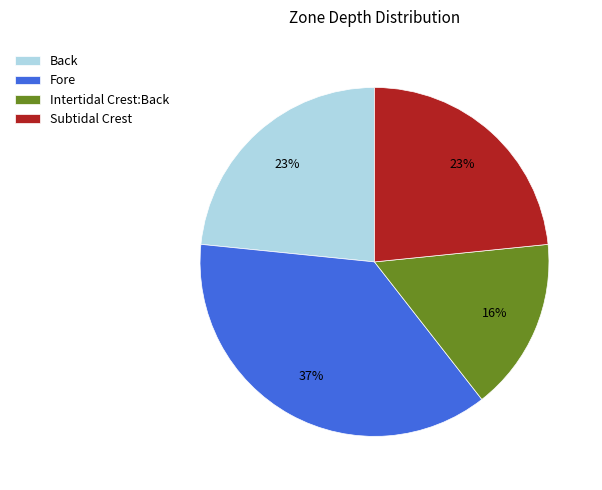

Which slice is the smallest?

Intertidal Crest:Back